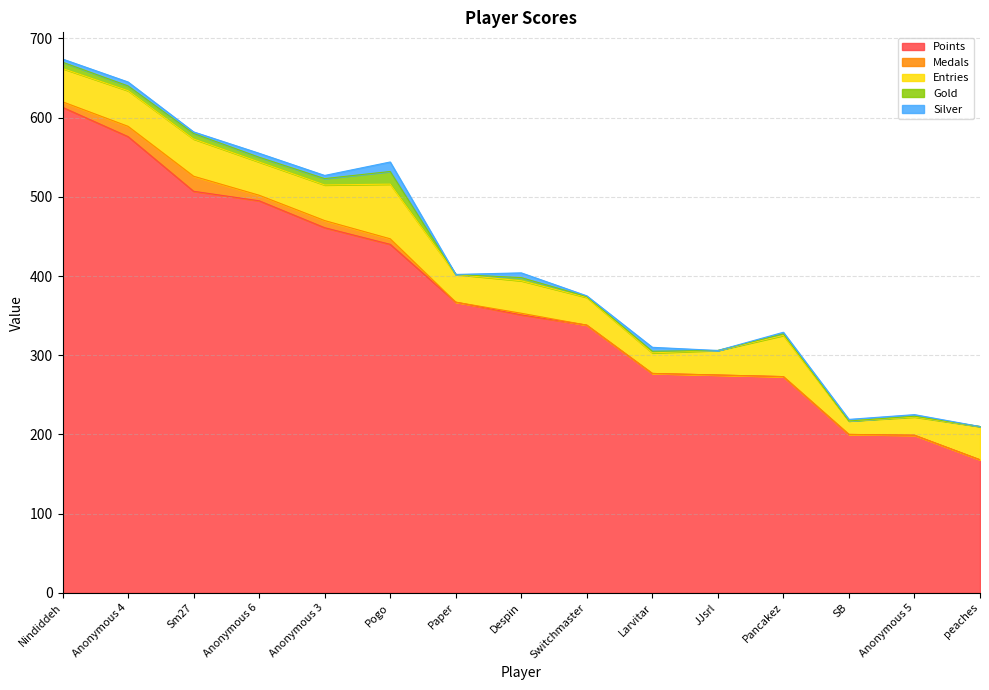

Reading left to right, extract all data points from this chart.

Points: Nindiddeh=613	Anonymous 4=576	Sm27=507	Anonymous 6=495	Anonymous 3=461	Pogo=440	Paper=367	Despin=351	Switchmaster=338	Larvitar=277	JJsrl=275	Pancakez=273	SB=200	Anonymous 5=199	peaches=168
Medals: Nindiddeh=7	Anonymous 4=13	Sm27=19	Anonymous 6=7	Anonymous 3=9	Pogo=7	Paper=0	Despin=2	Switchmaster=0	Larvitar=0	JJsrl=0	Pancakez=0	SB=0	Anonymous 5=0	peaches=0
Entries: Nindiddeh=42	Anonymous 4=45	Sm27=47	Anonymous 6=42	Anonymous 3=45	Pogo=69	Paper=35	Despin=41	Switchmaster=35	Larvitar=26	JJsrl=31	Pancakez=52	SB=17	Anonymous 5=23	peaches=42
Gold: Nindiddeh=8	Anonymous 4=6	Sm27=7	Anonymous 6=6	Anonymous 3=8	Pogo=16	Paper=0	Despin=4	Switchmaster=1	Larvitar=2	JJsrl=0	Pancakez=2	SB=0	Anonymous 5=1	peaches=0
Silver: Nindiddeh=4	Anonymous 4=5	Sm27=2	Anonymous 6=5	Anonymous 3=4	Pogo=12	Paper=0	Despin=6	Switchmaster=1	Larvitar=5	JJsrl=0	Pancakez=2	SB=2	Anonymous 5=2	peaches=0